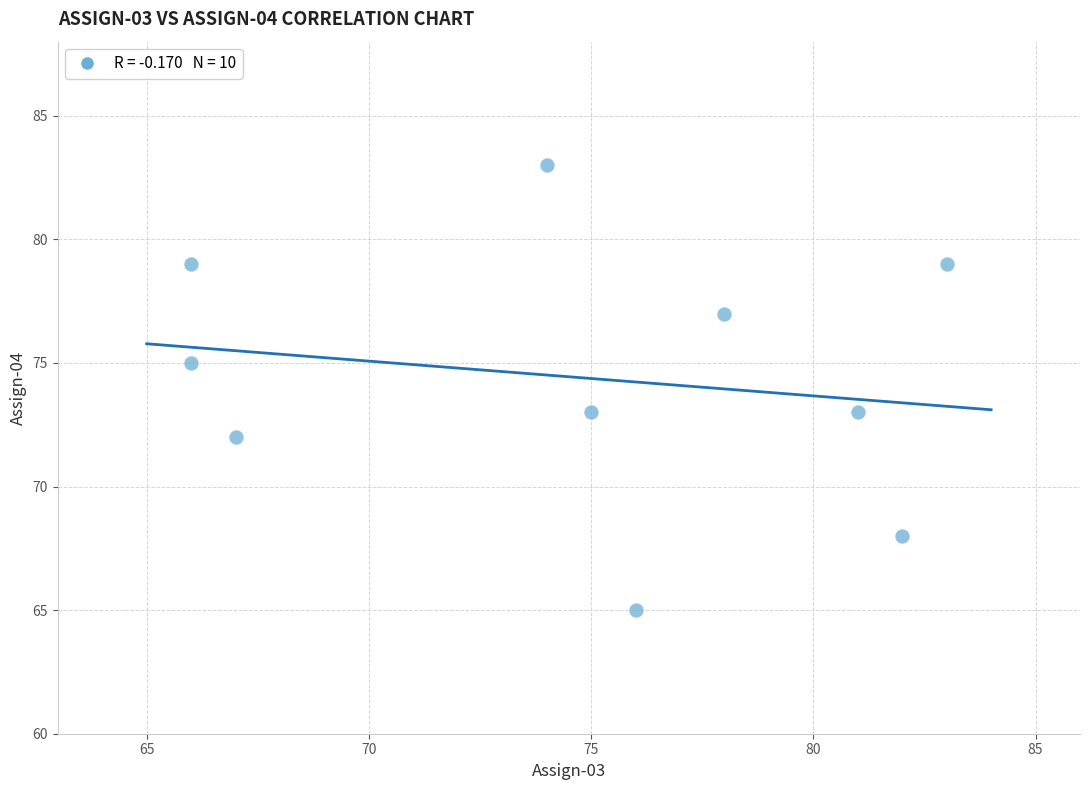

What is the range of Y values (max minus min)?

18